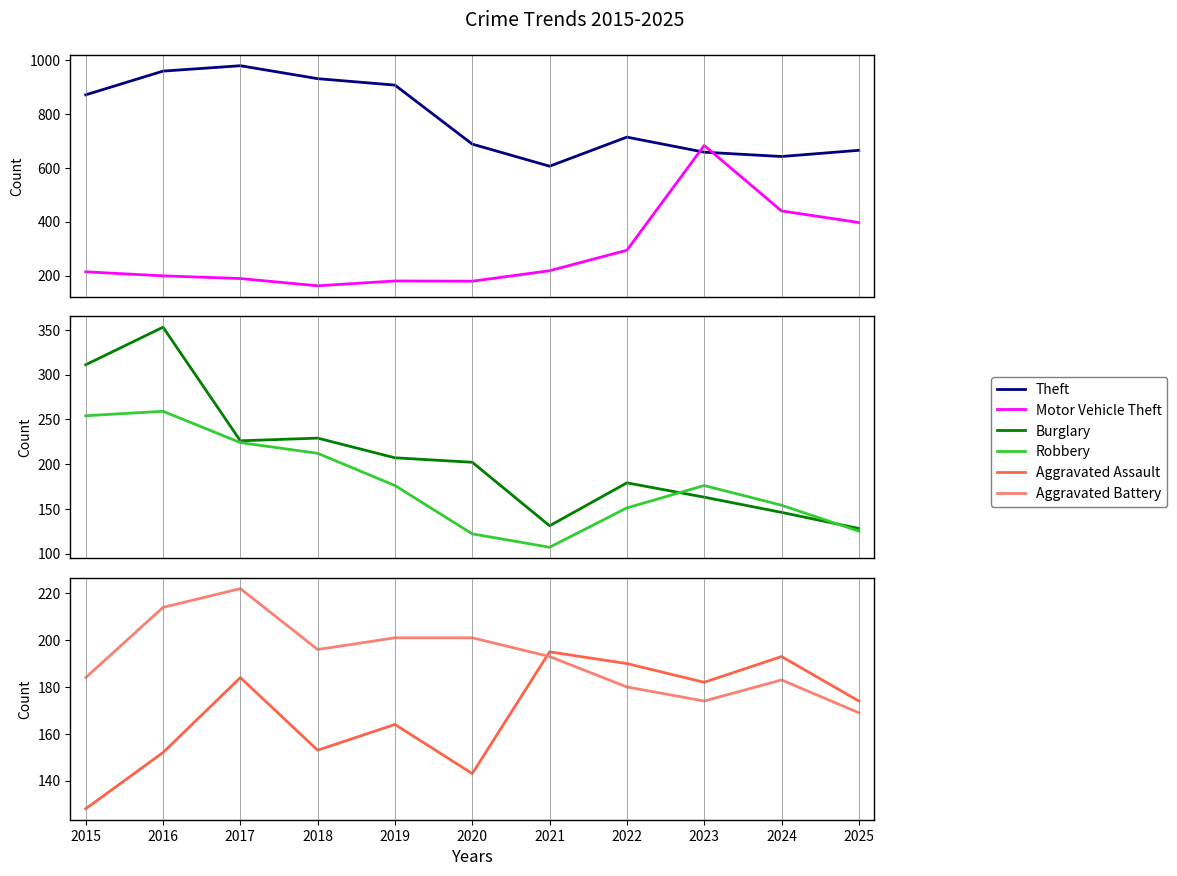

Reading left to right, what are all the values shown in this chart?

Theft: 871	959	979	931	907	688	606	714	658	642	665
Motor Vehicle Theft: 214	199	189	162	180	179	218	294	683	440	397
Burglary: 311	353	226	229	207	202	131	179	163	146	128
Robbery: 254	259	224	212	176	122	107	151	176	154	125
Aggravated Assault: 128	152	184	153	164	143	195	190	182	193	174
Aggravated Battery: 184	214	222	196	201	201	193	180	174	183	169